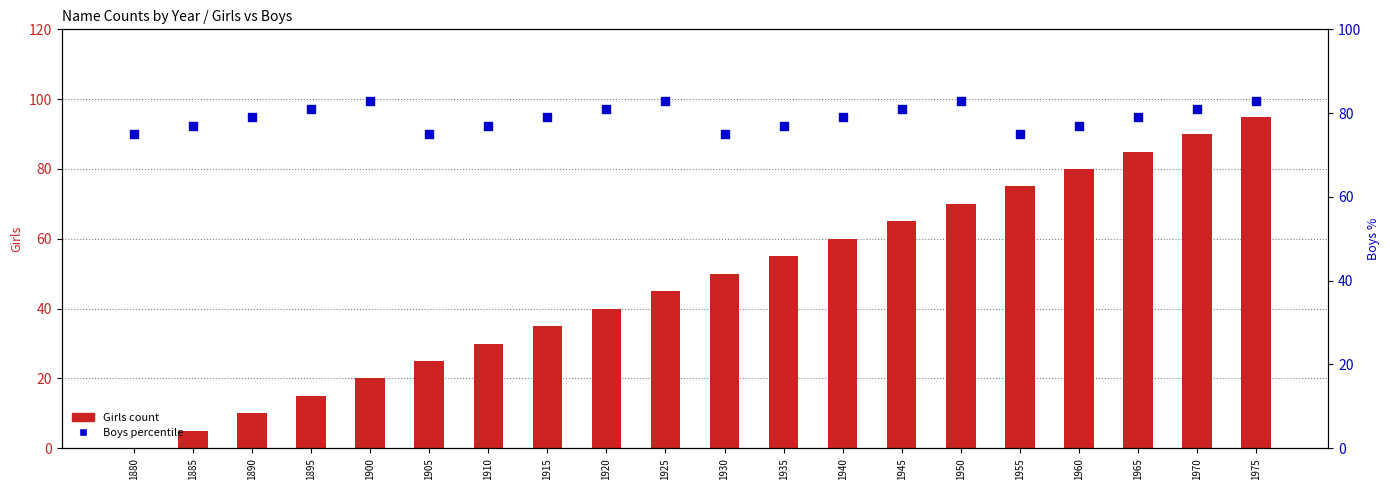

What is the total value across all series at 1945?

146